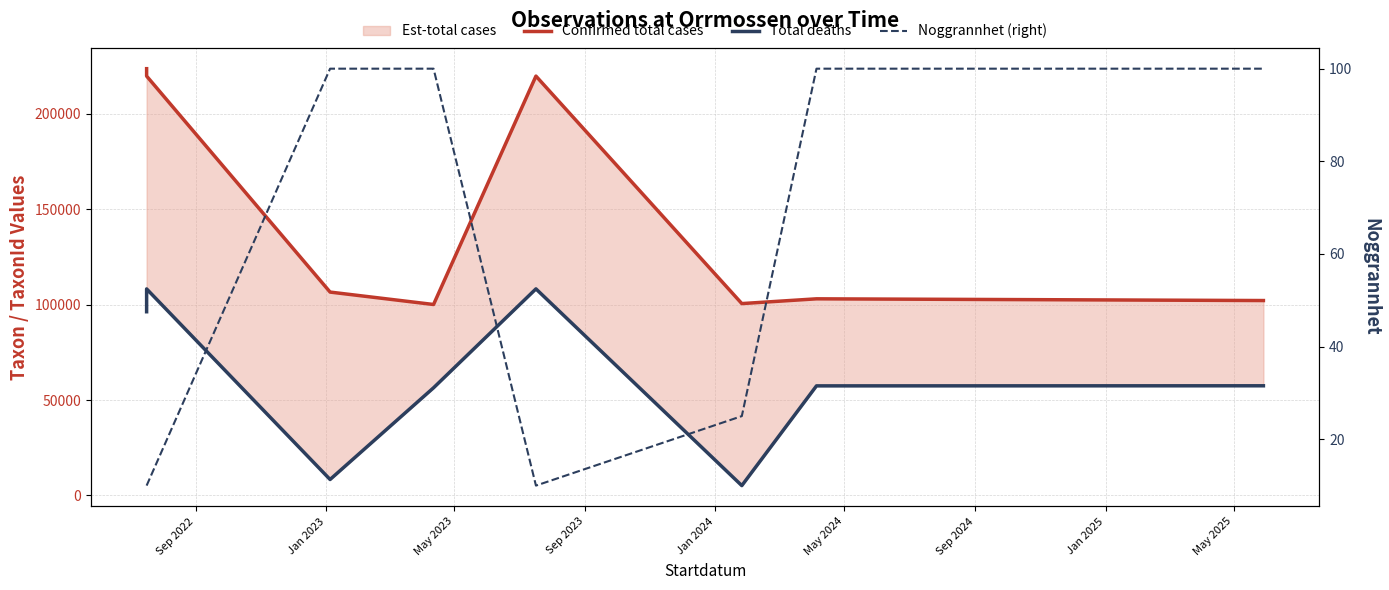

True or false: Confirmed total cases and Noggrannhet (right) cross at least once.

False